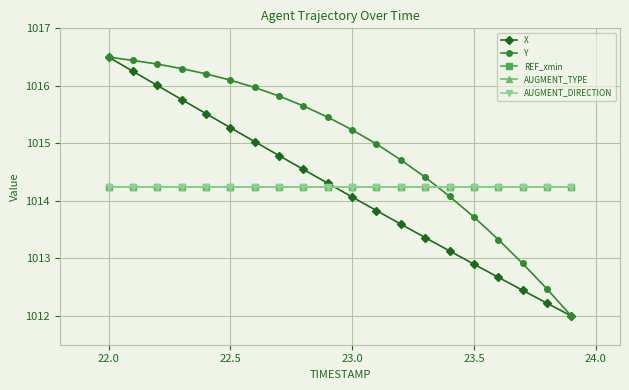

Reading right to left, list all the values displayed in this chart.

X: 1012.0	1012.2	1012.4	1012.7	1012.9	1013.1	1013.4	1013.6	1013.8	1014.1	1014.3	1014.5	1014.8	1015.0	1015.3	1015.5	1015.8	1016.0	1016.3	1016.5
Y: 1012.0	1012.5	1012.9	1013.3	1013.7	1014.1	1014.4	1014.7	1015.0	1015.2	1015.5	1015.7	1015.8	1016.0	1016.1	1016.2	1016.3	1016.4	1016.4	1016.5
REF_xmin: 1014.2	1014.2	1014.2	1014.2	1014.2	1014.2	1014.2	1014.2	1014.2	1014.2	1014.2	1014.2	1014.2	1014.2	1014.2	1014.2	1014.2	1014.2	1014.2	1014.2
AUGMENT_TYPE: 1014.2	1014.2	1014.2	1014.2	1014.2	1014.2	1014.2	1014.2	1014.2	1014.2	1014.2	1014.2	1014.2	1014.2	1014.2	1014.2	1014.2	1014.2	1014.2	1014.2
AUGMENT_DIRECTION: 1014.2	1014.2	1014.2	1014.2	1014.2	1014.2	1014.2	1014.2	1014.2	1014.2	1014.2	1014.2	1014.2	1014.2	1014.2	1014.2	1014.2	1014.2	1014.2	1014.2